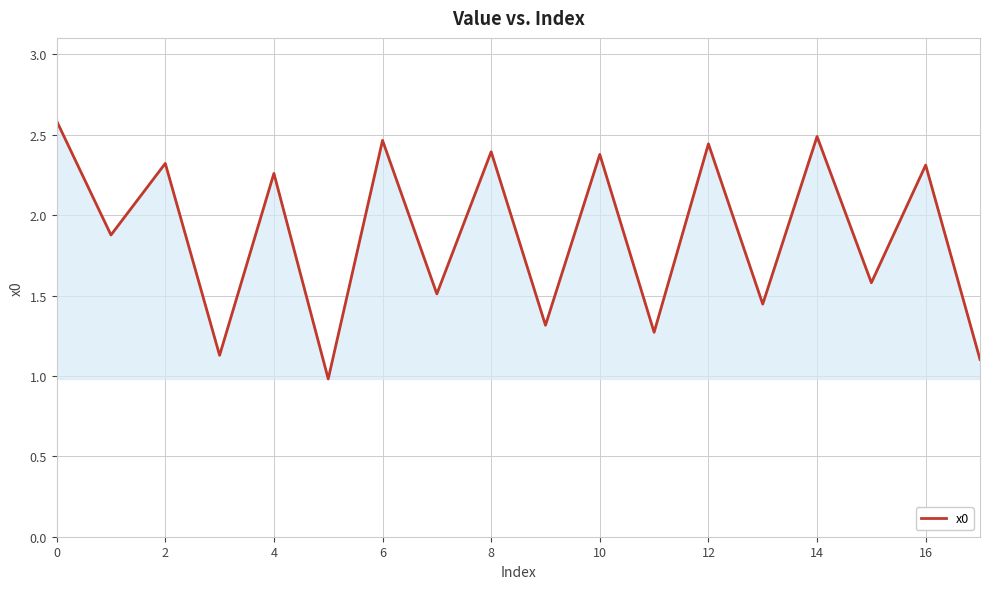

What is the maximum value shown in the chart?

2.6